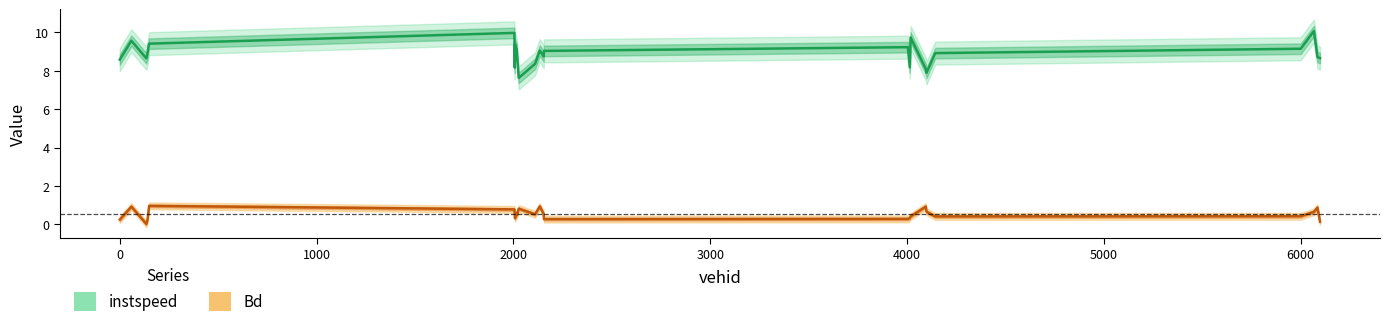

Count the number of categories in the chart.

26